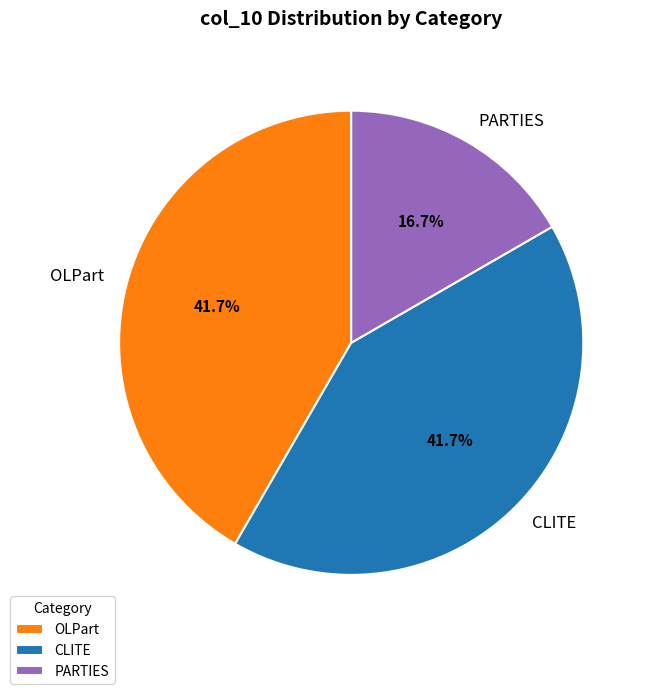

Combined, what portion of the pie is OLPart and CLITE?

83.3%